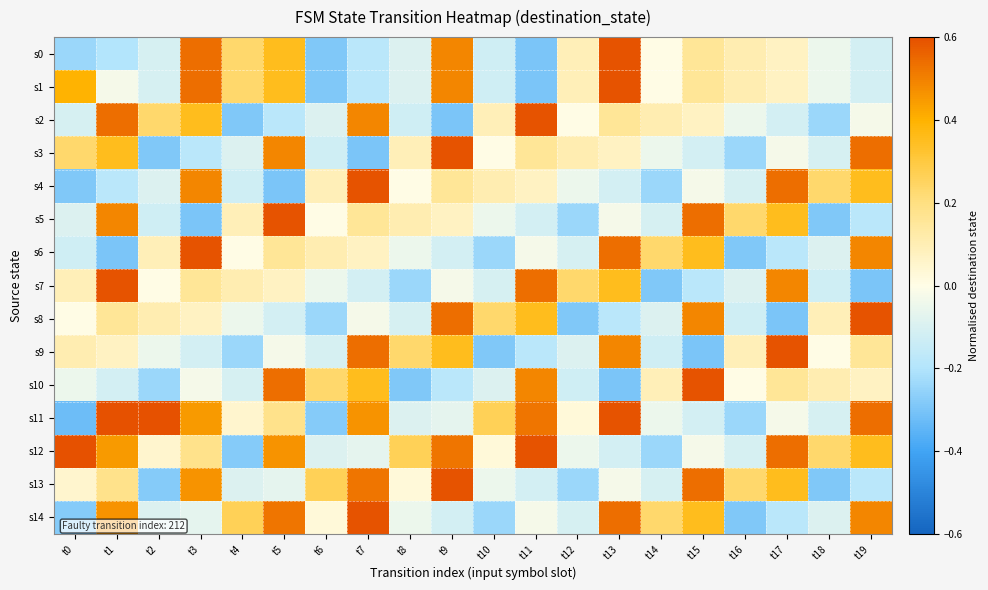

Which series has the largest total across all categories?

s12